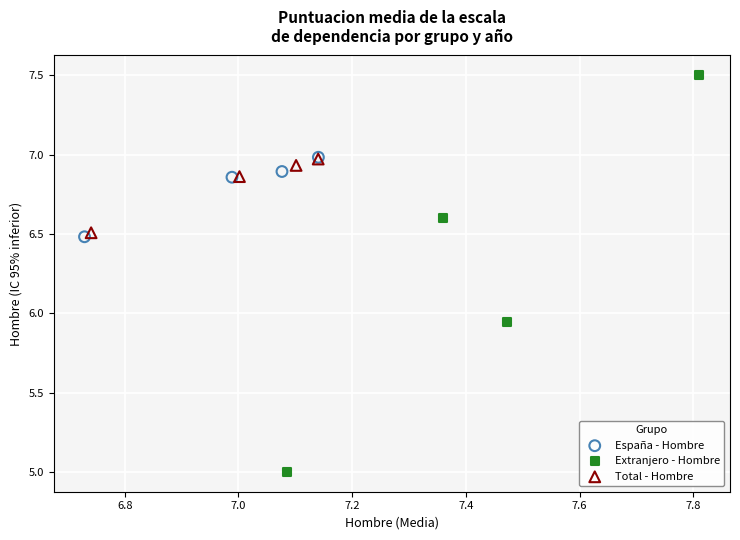

Which series reaches the maximum Y coordinate?

Extranjero - Hombre